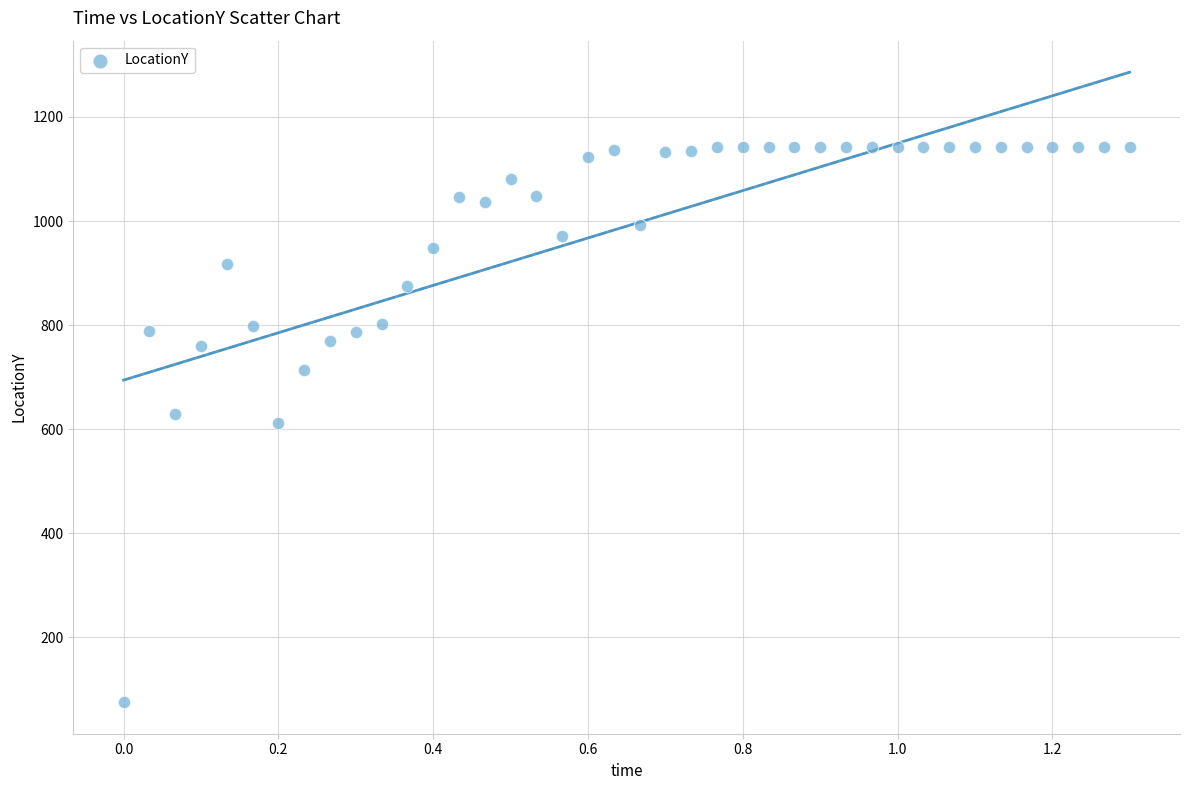

What is the range of X values (max minus min)?

1.3